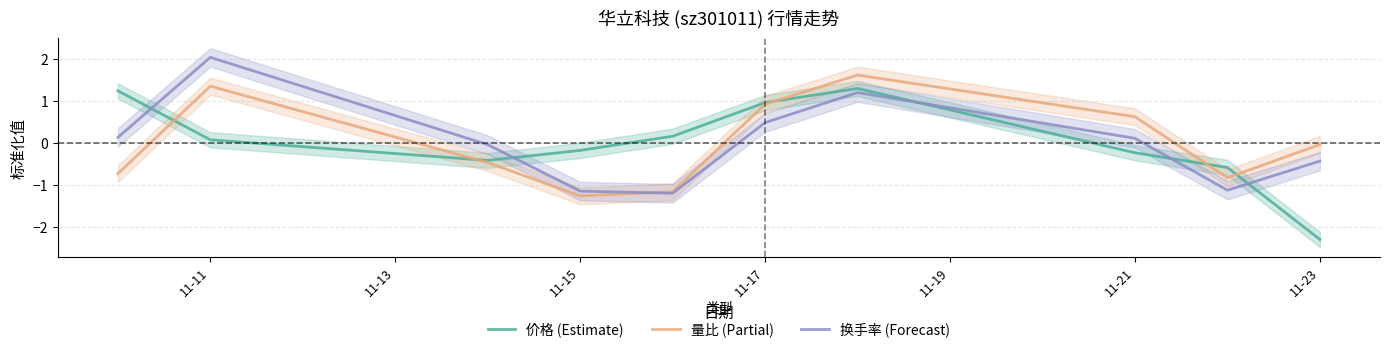

At which label does 量比 (Partial) reach its minimum?

11-15